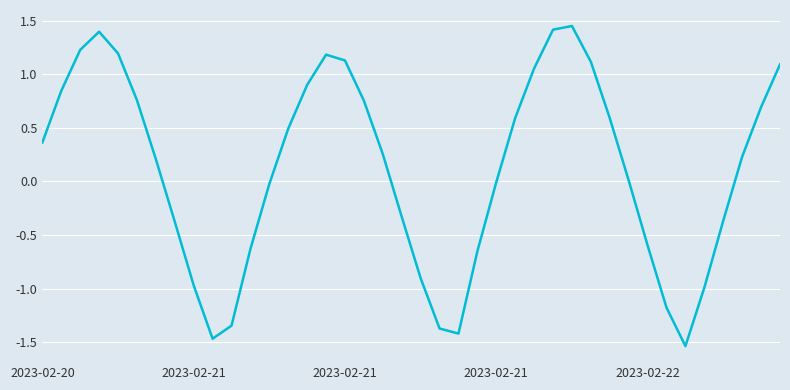

What is the difference between the maximum and minimum values?

3.0